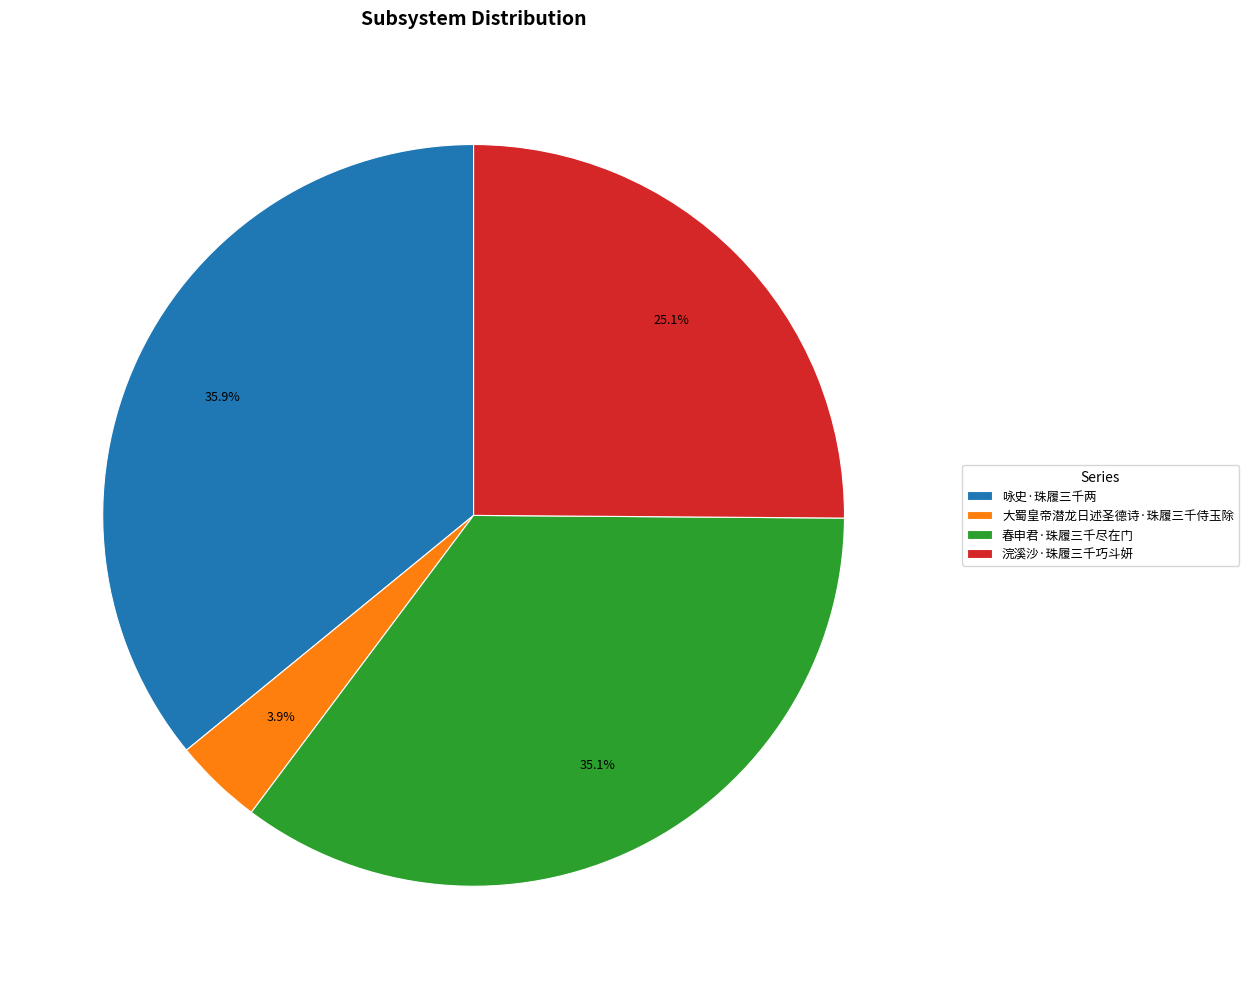

What is the total percentage of 咏史·珠履三千两 and 春申君·珠履三千尽在门?

71.0%